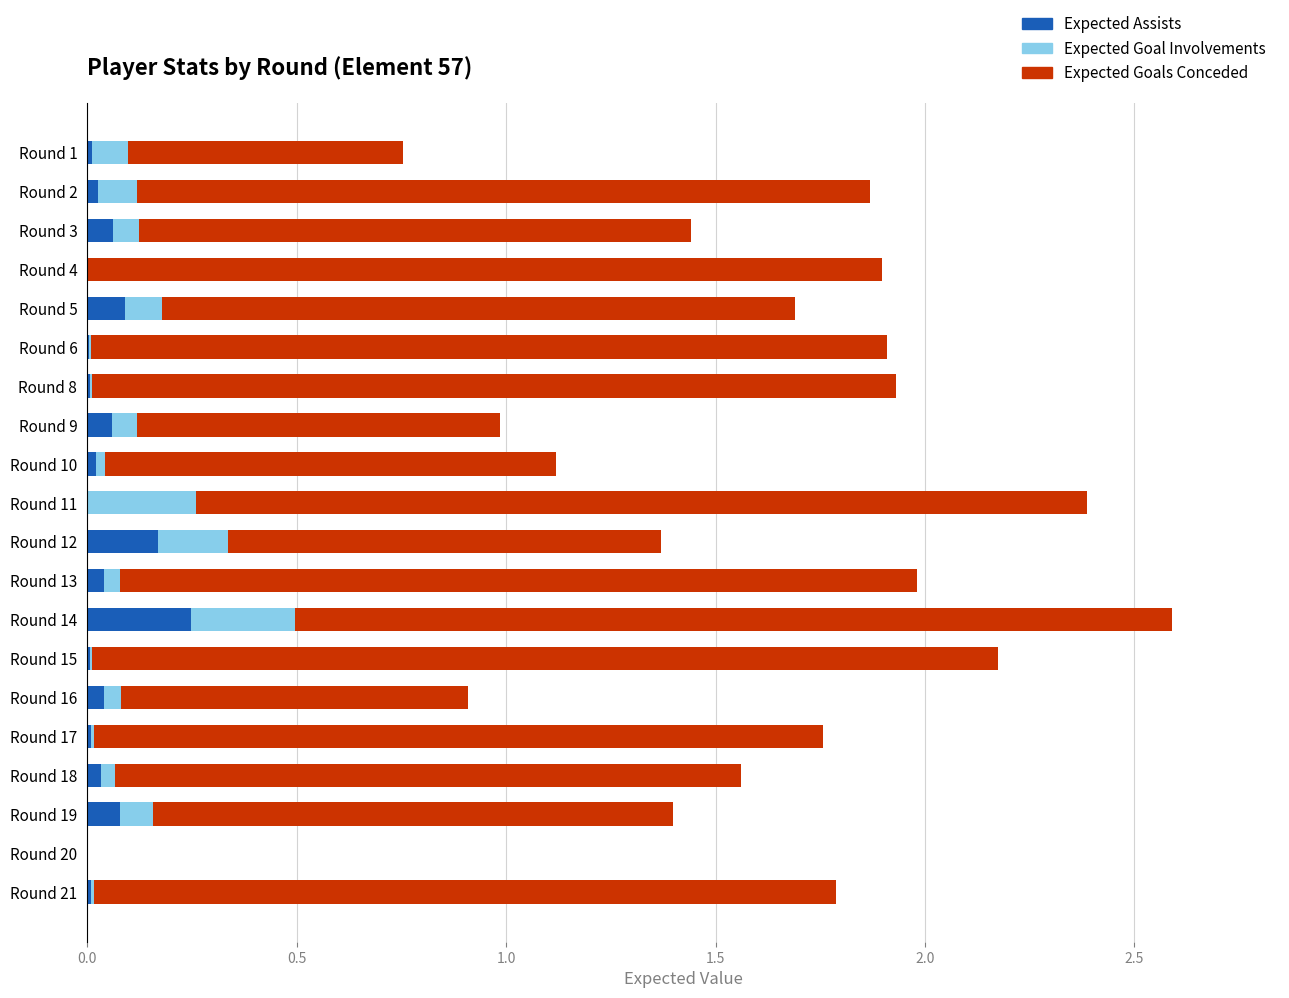

At which category is the sum across all series the highest?

Round 14